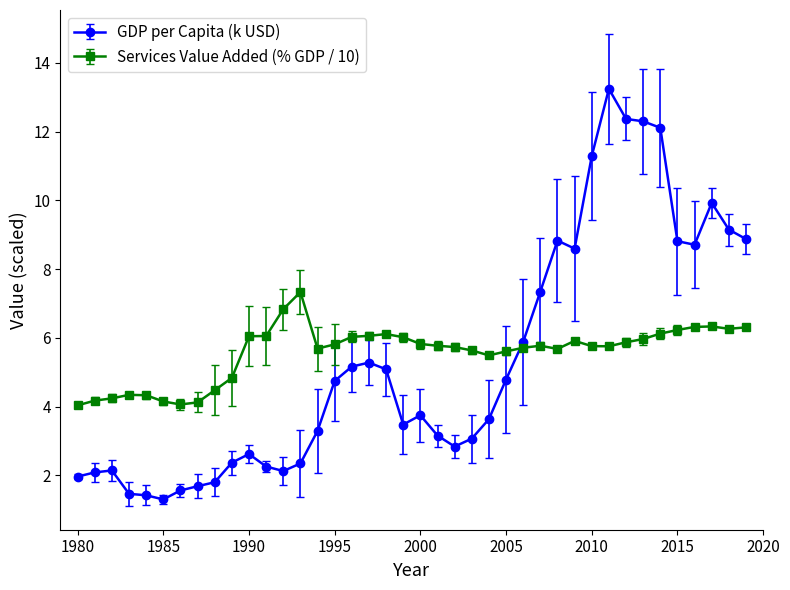

What is the minimum value for GDP per Capita (k USD)?

1.3